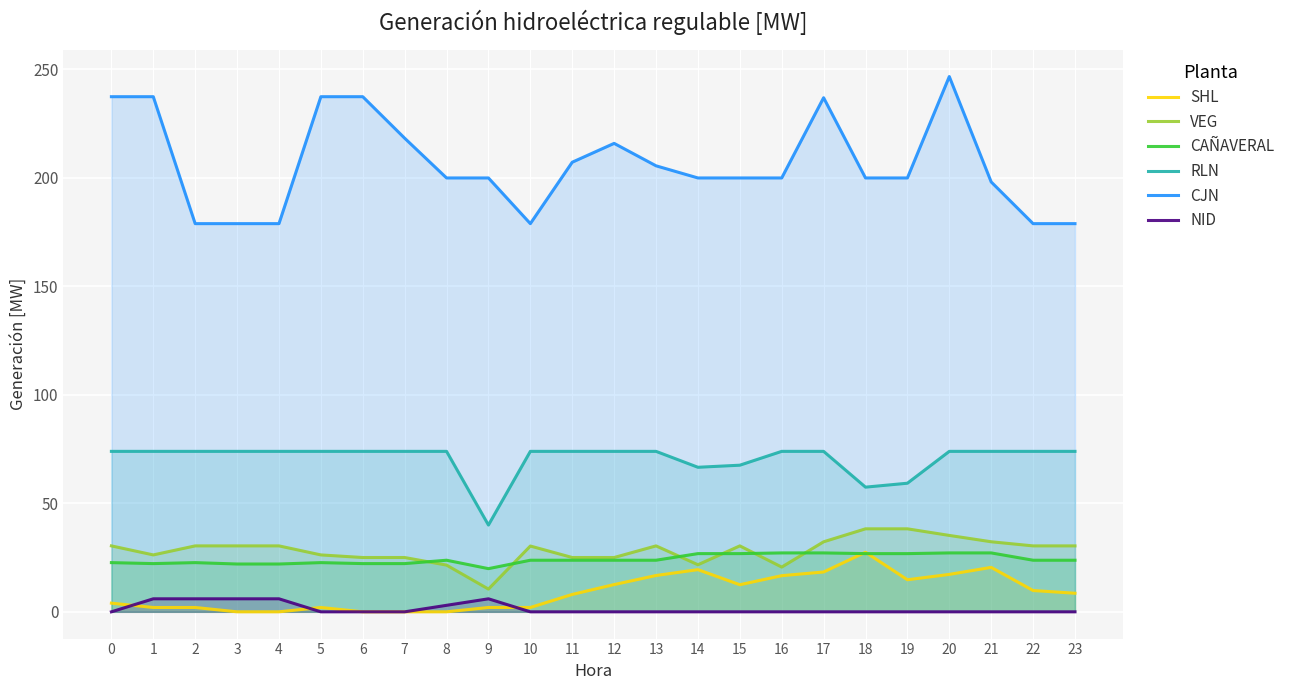

What are all the series names shown in the legend?

SHL, VEG, CAÑAVERAL, RLN, CJN, NID